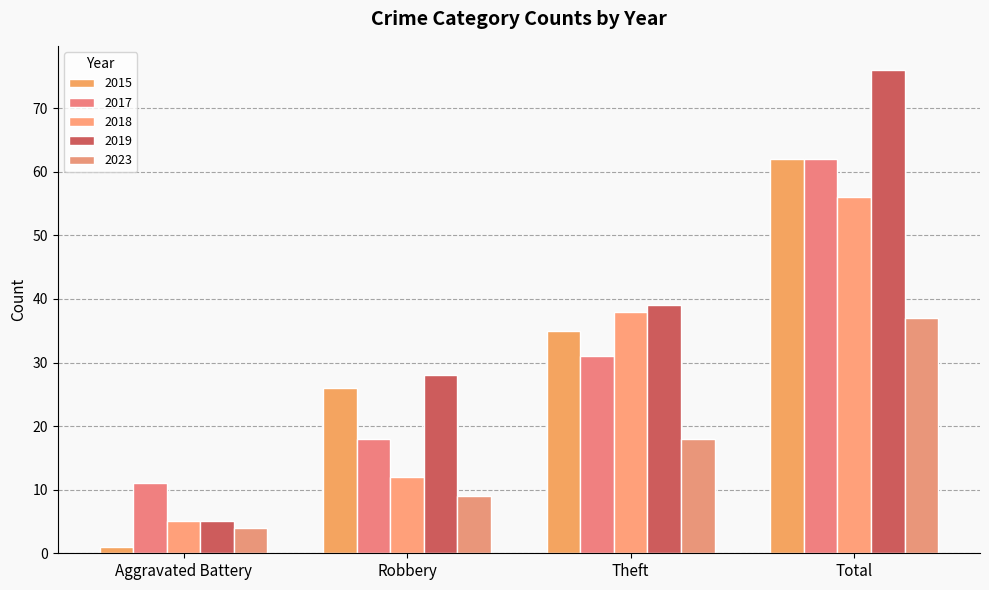

How many series are shown in this chart?

5